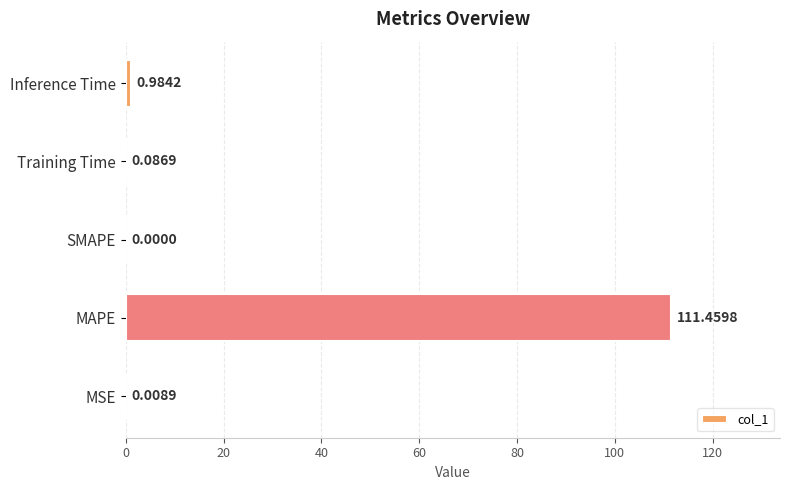

What is the sum of the values at MSE and MAPE?

111.5